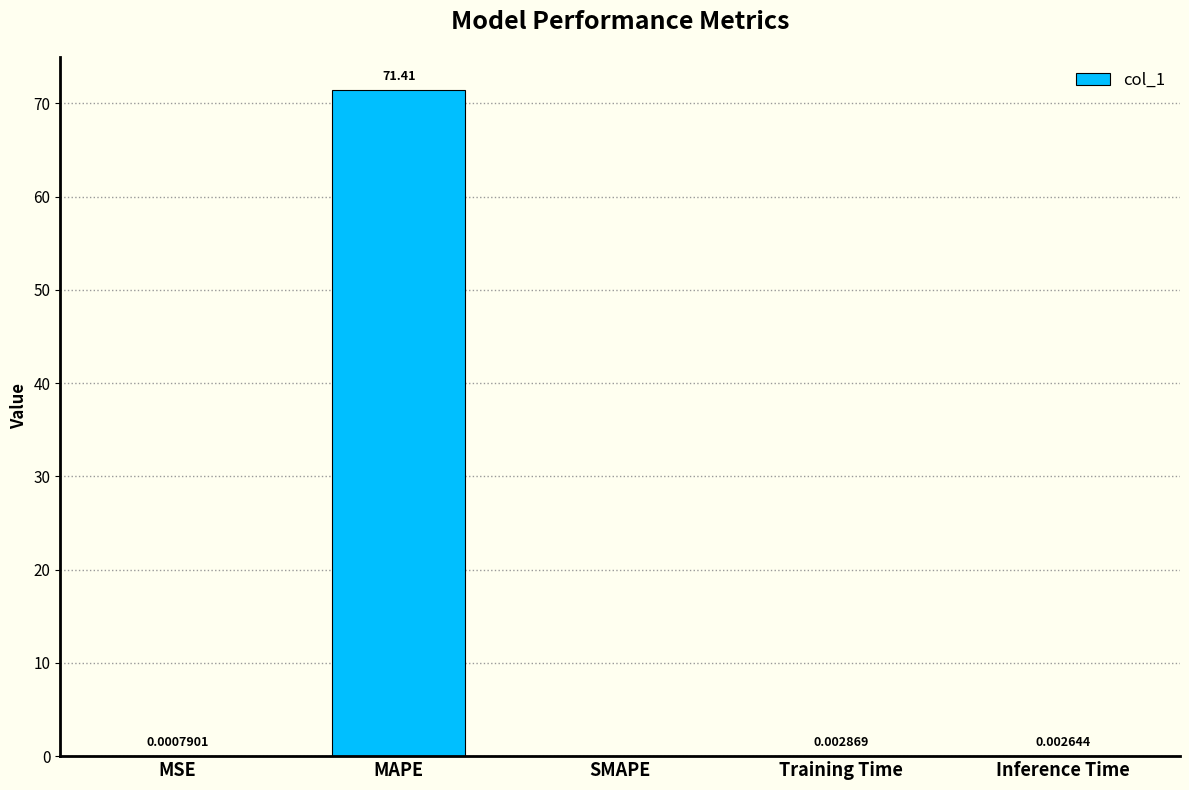

Which has a higher value, MSE or MAPE?

MAPE